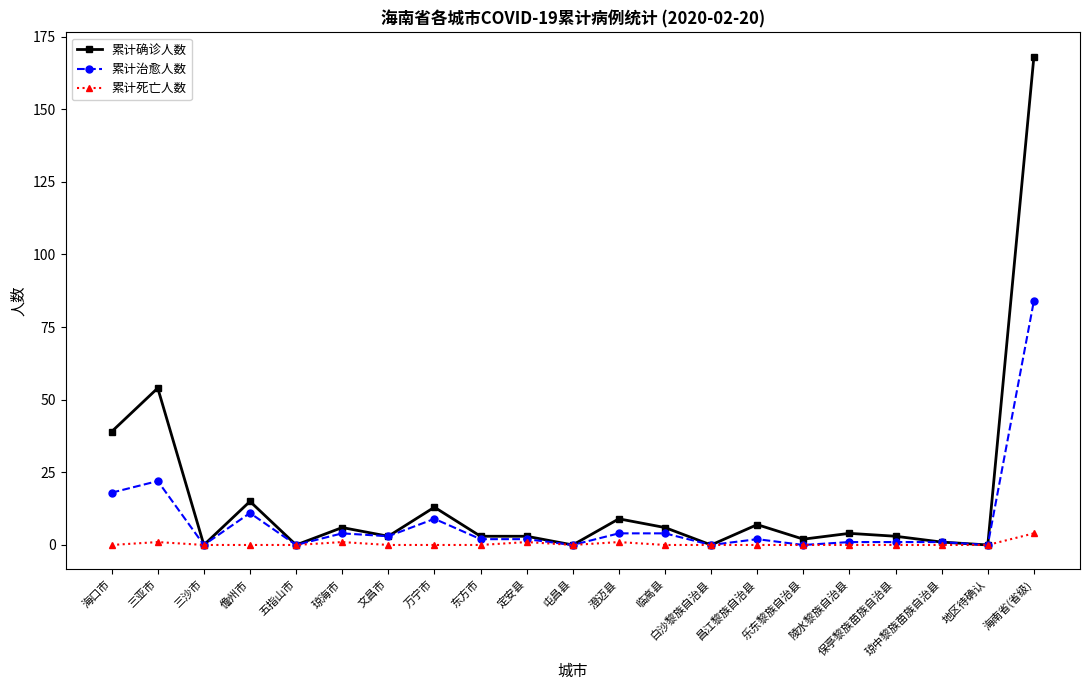

What is the spread (max minus min) of values at 琼中黎族苗族自治县?

1